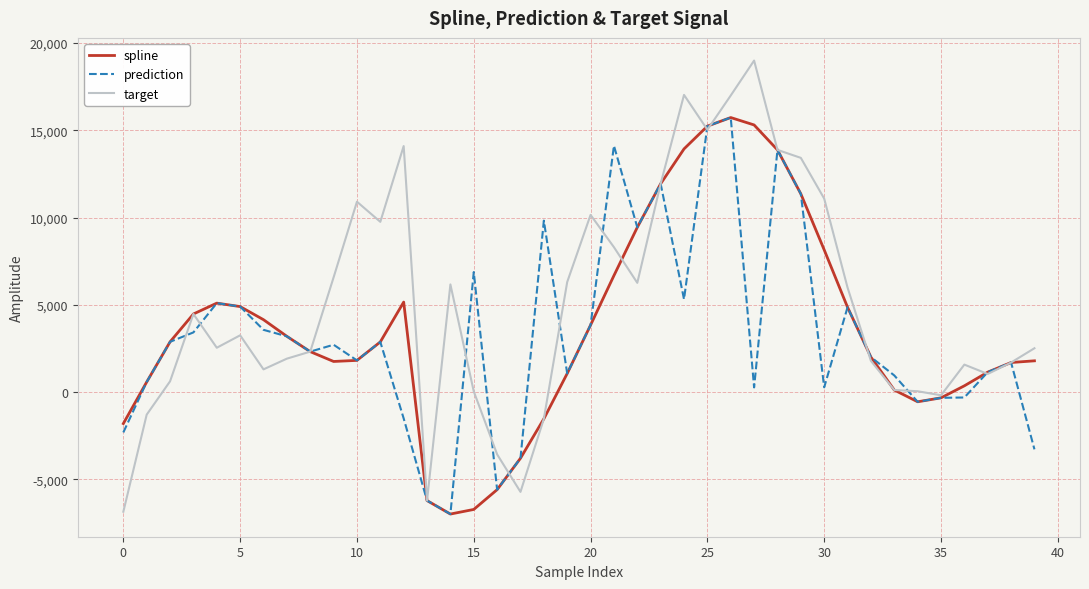

What is the highest value of the target series?

18993.3